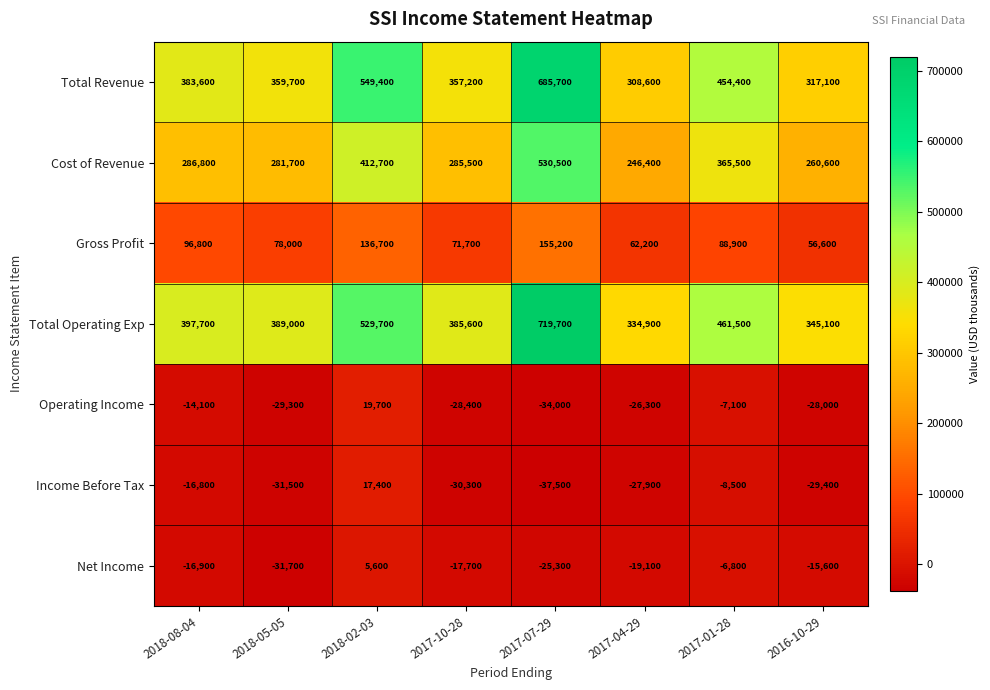

Which series has the largest total across all categories?

Total Operating Exp